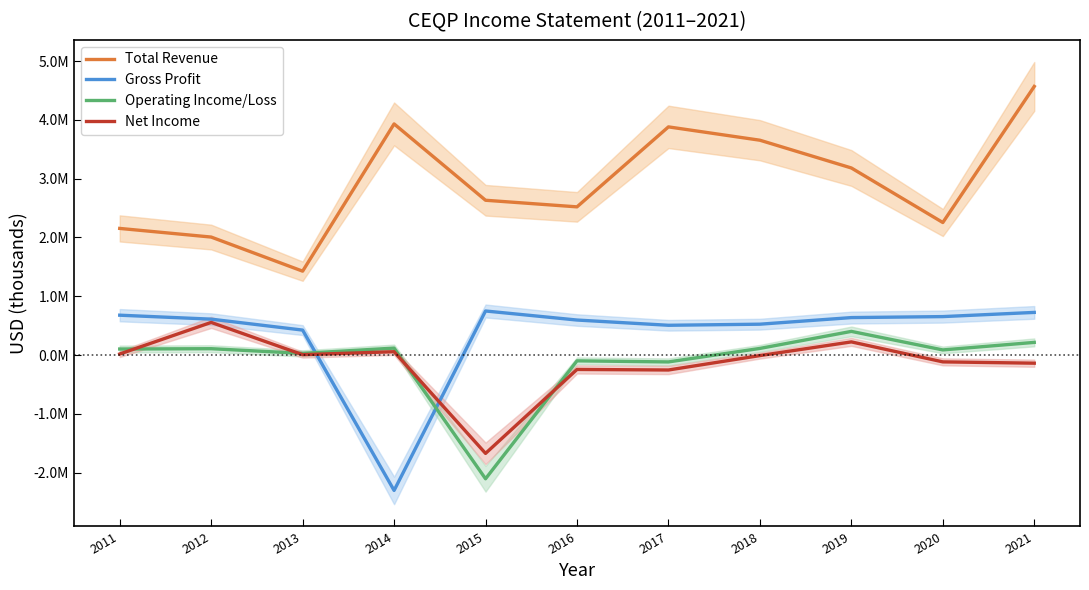

What is the value of the Gross Profit point at the 3rd from the left?

424400